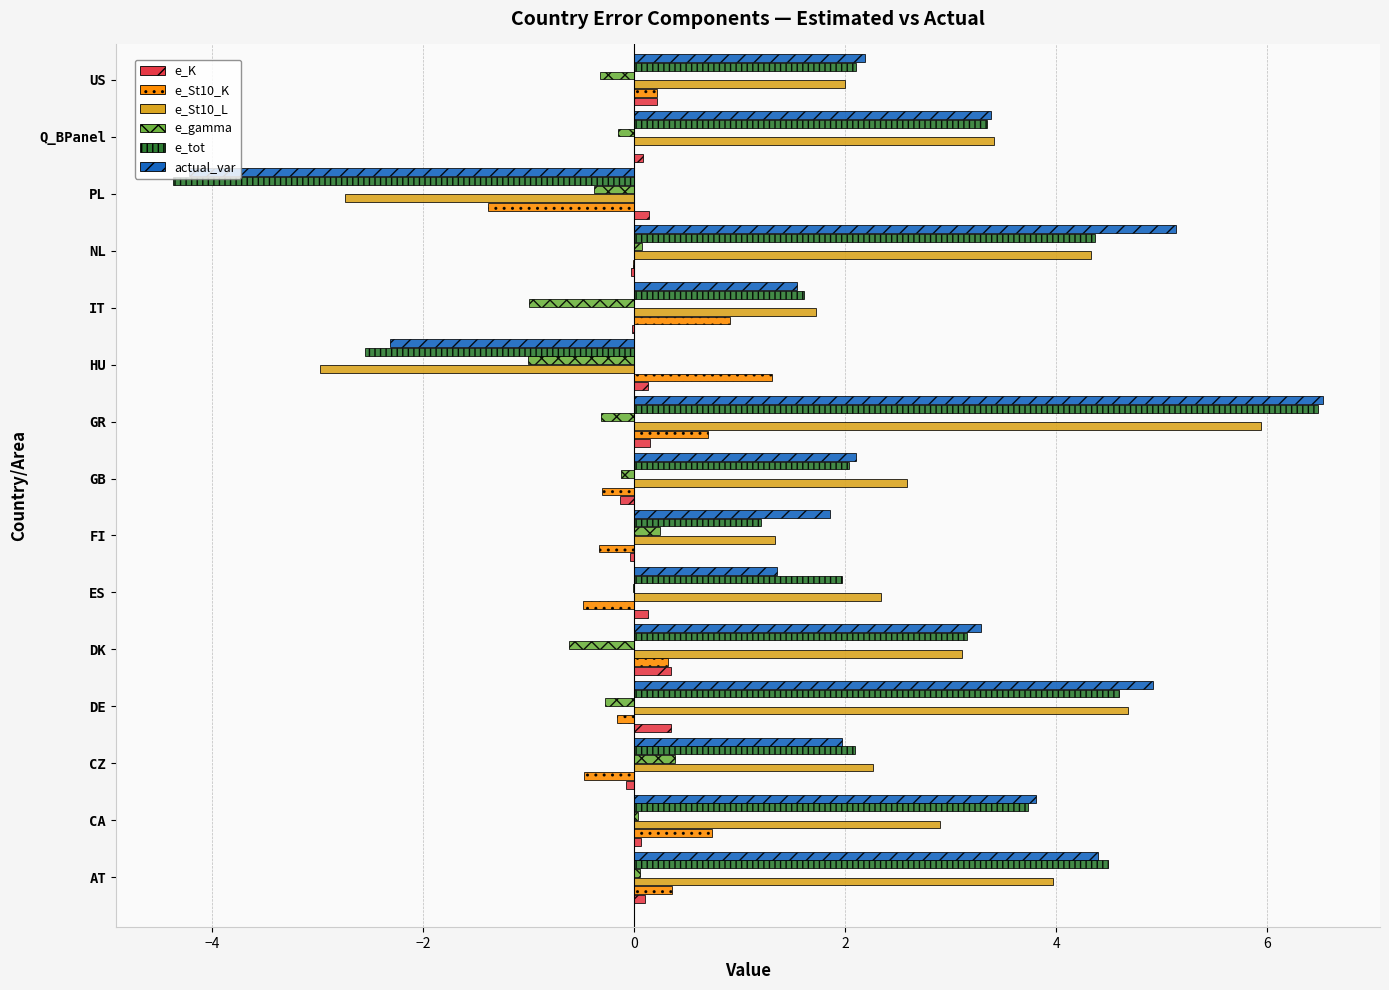

How many data points does each series have?

15